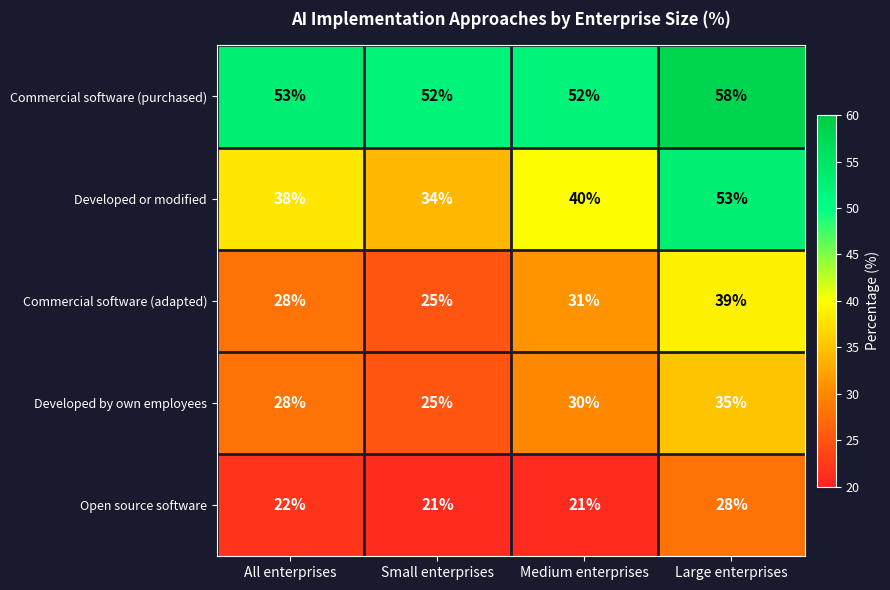

True or false: Commercial software (adapted) has a value of 41 at Small enterprises.

False